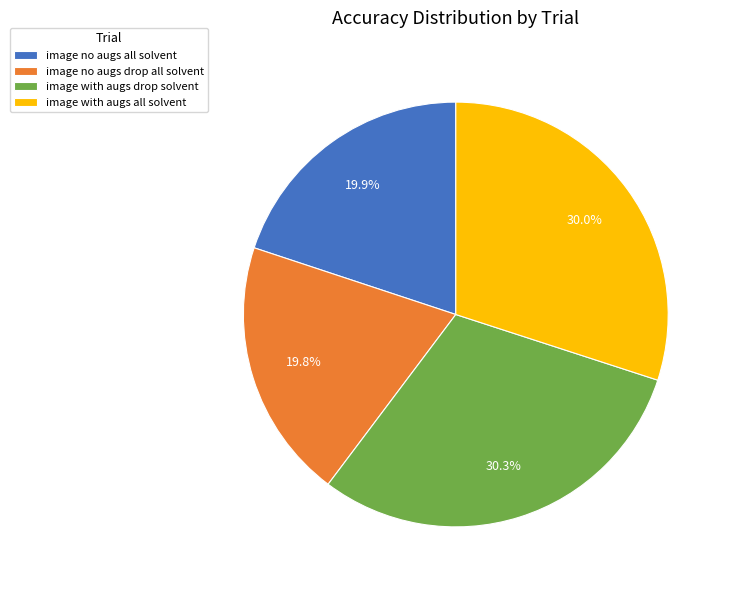

Is the sum of image no augs drop all solvent and image with augs drop solvent greater than half?

Yes